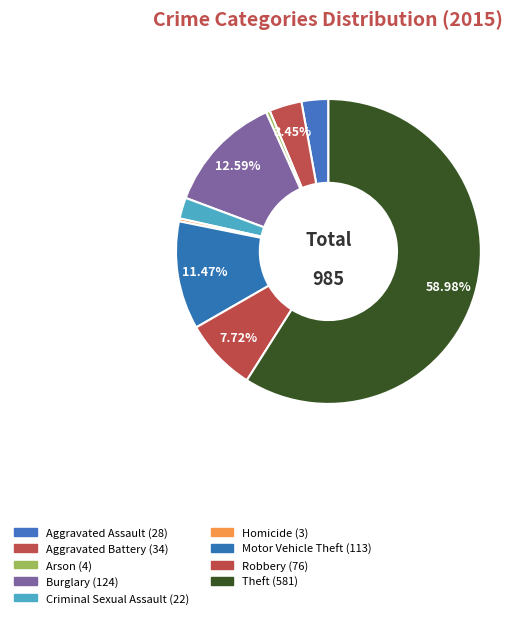

To the nearest percent, what is the difference between the largest and smallest slice percentages?

59%